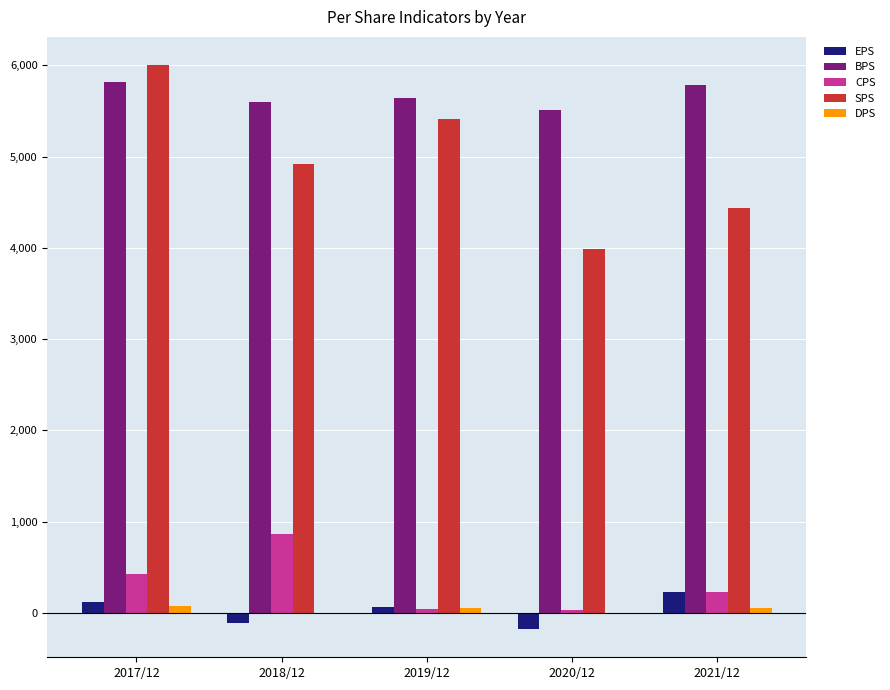

Between 2019/12 and 2021/12, which series saw the biggest shift?

SPS